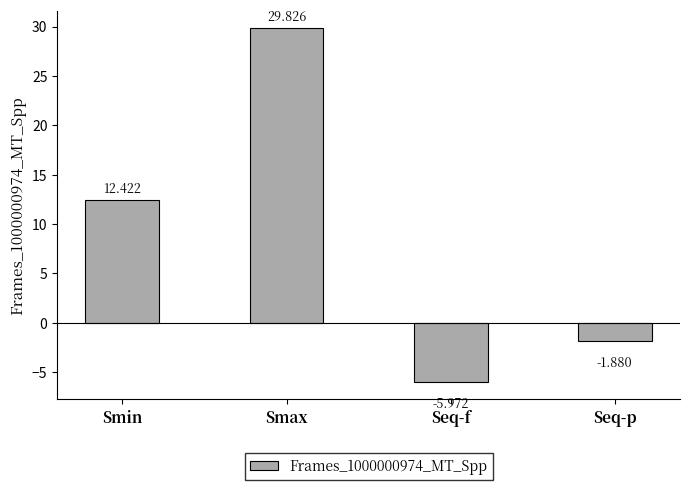

What is the label of the 1st bar from the left?

Smin